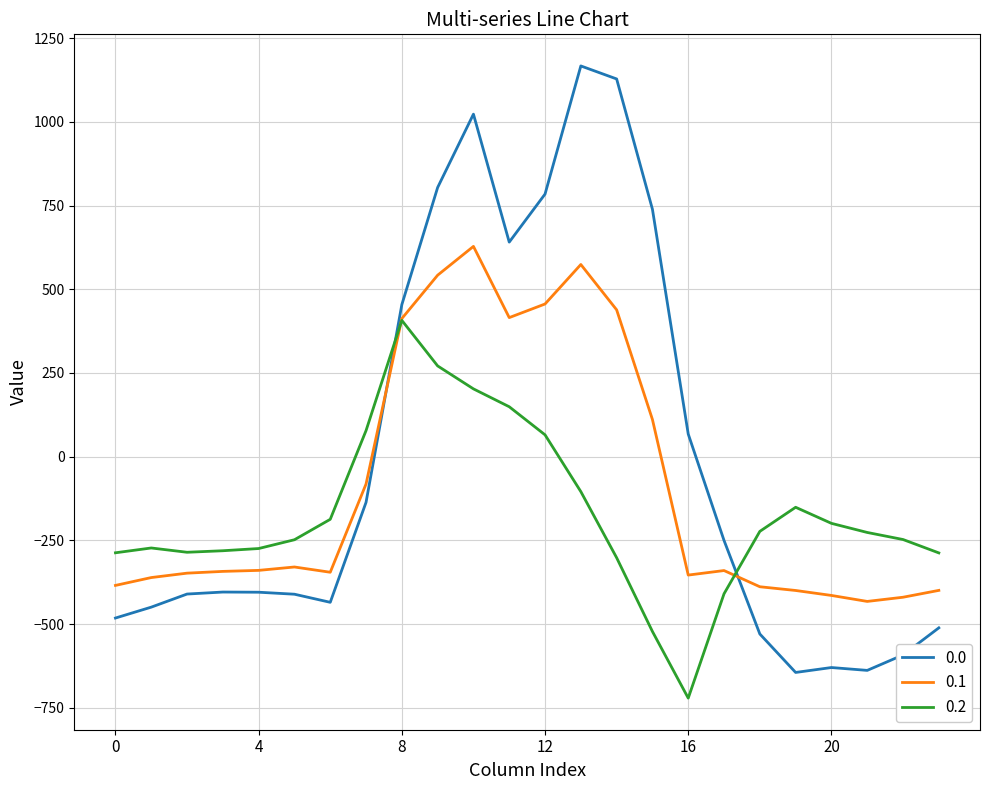

What is the highest value of the 0.0 series?

1167.2